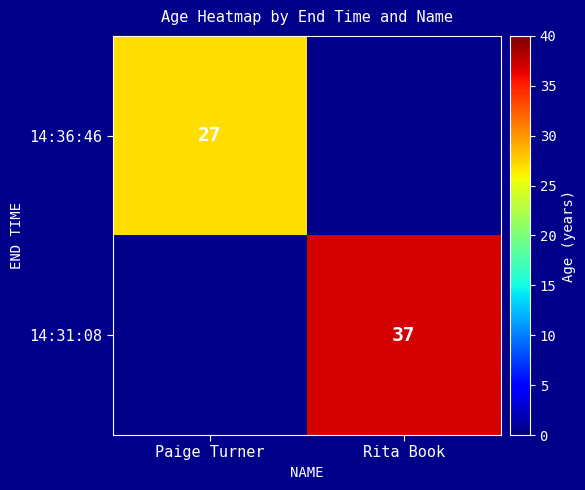

Is the value of 14:36:46 at Paige Turner greater than the value of 14:31:08 at Rita Book?

No